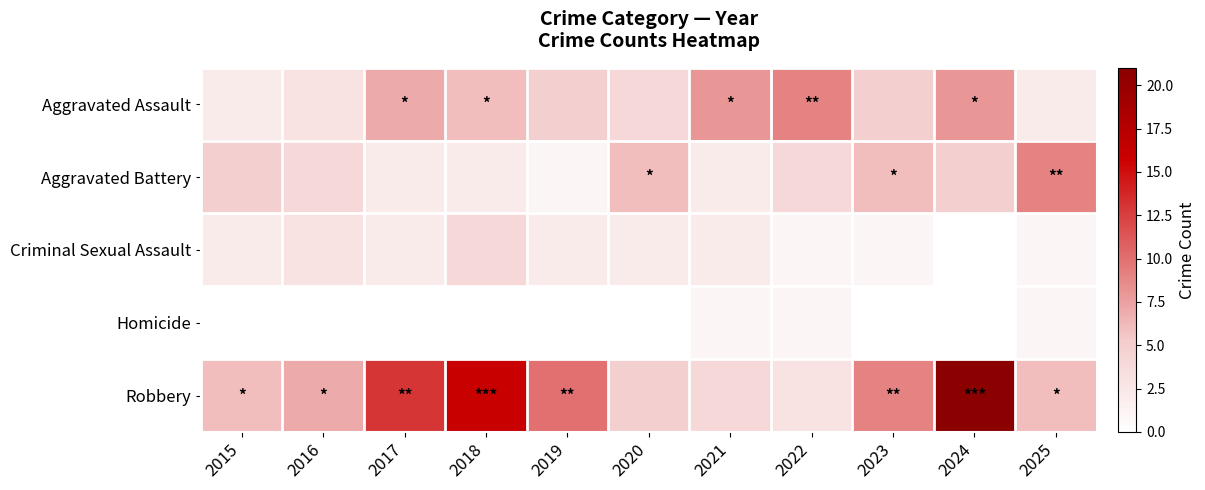

Reading left to right, extract all data points from this chart.

Aggravated Assault: 2015=2	2016=3	2017=7	2018=6	2019=5	2020=4	2021=8	2022=9	2023=5	2024=8	2025=2
Aggravated Battery: 2015=5	2016=4	2017=2	2018=2	2019=1	2020=6	2021=2	2022=4	2023=6	2024=5	2025=9
Criminal Sexual Assault: 2015=2	2016=3	2017=2	2018=4	2019=2	2020=2	2021=2	2022=1	2023=1	2024=0	2025=1
Homicide: 2015=0	2016=0	2017=0	2018=0	2019=0	2020=0	2021=1	2022=1	2023=0	2024=0	2025=1
Robbery: 2015=6	2016=7	2017=13	2018=16	2019=10	2020=5	2021=4	2022=3	2023=9	2024=21	2025=6